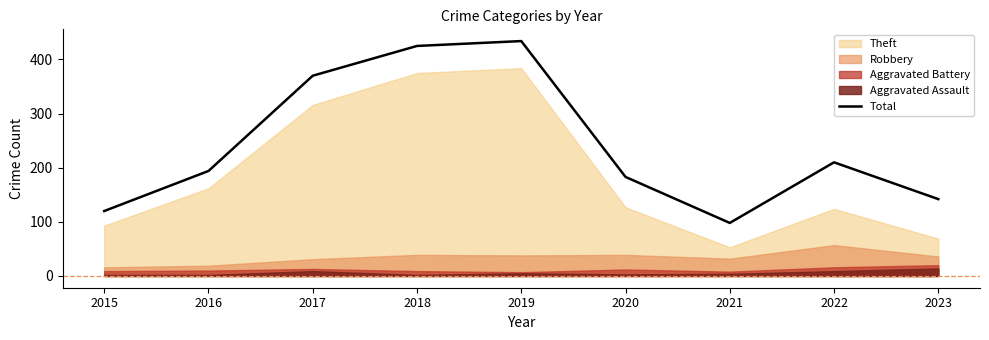

Is it true that Total equals 194 at 2016?

True